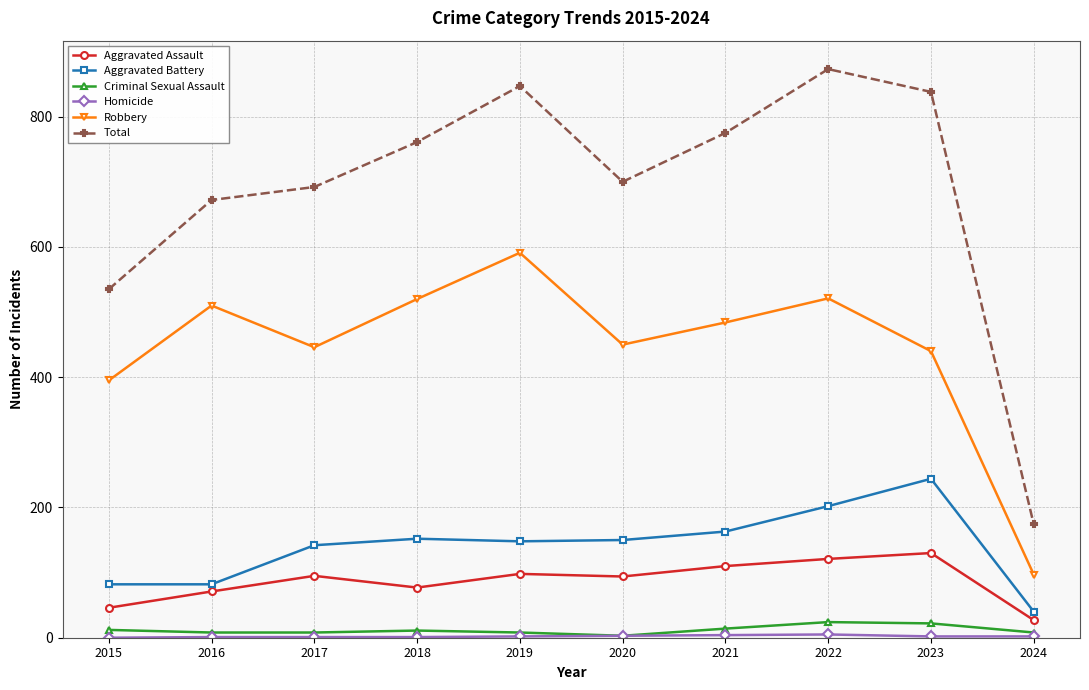

Which series has the largest total across all categories?

Total